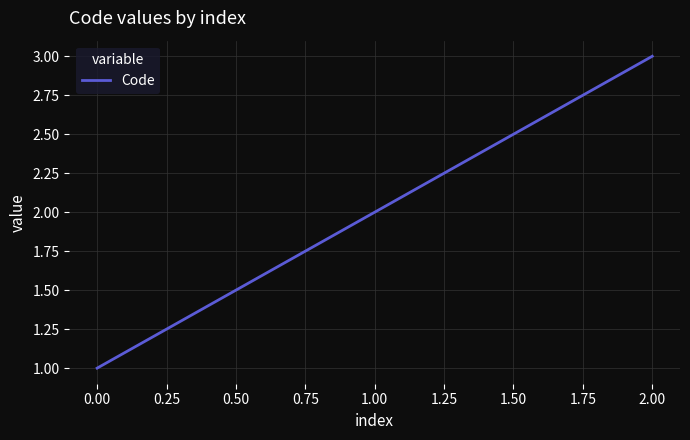

Is it true that the value at 1.00 is 2?

True